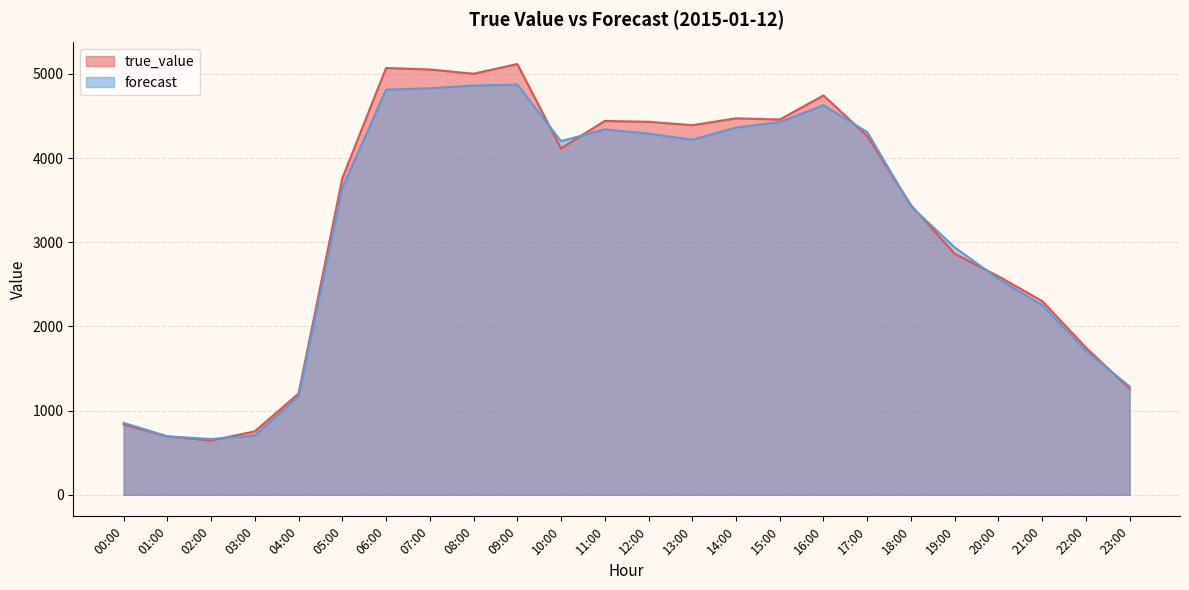

Between which two adjacent categories do true_value and forecast first intersect?

02:00 and 03:00